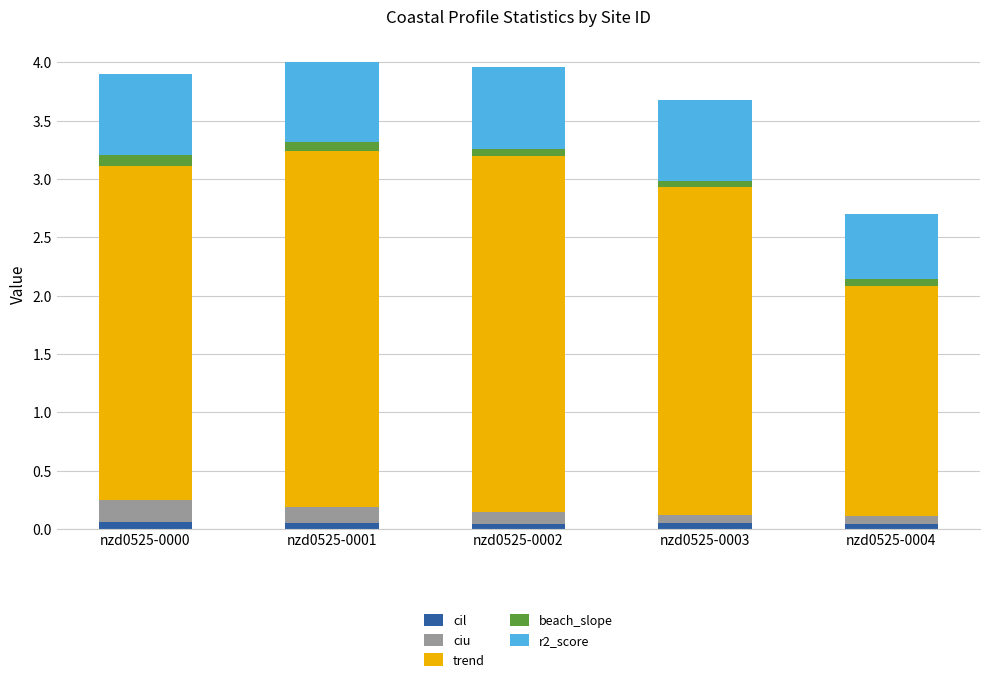

How many cil values are between 0 and 1?

5